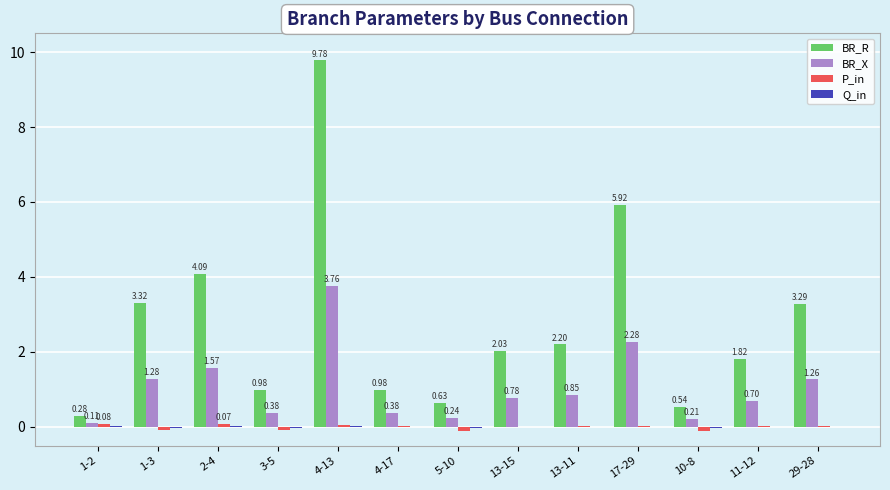

How many data points in P_in are above 0?

9